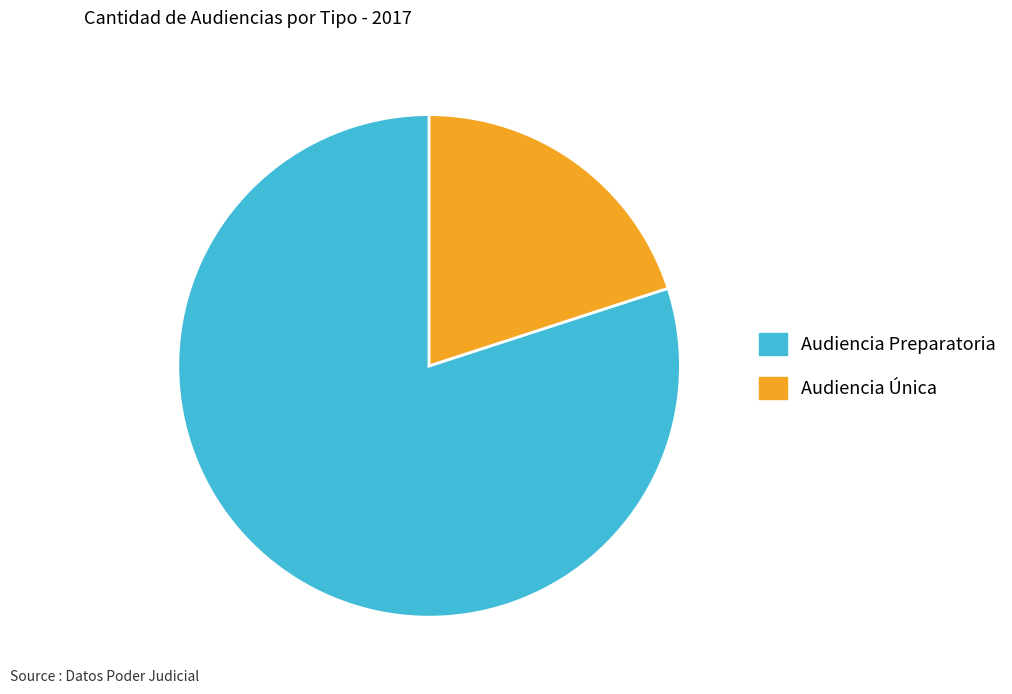

Between Audiencia Preparatoria and Audiencia Única, which is larger?

Audiencia Preparatoria